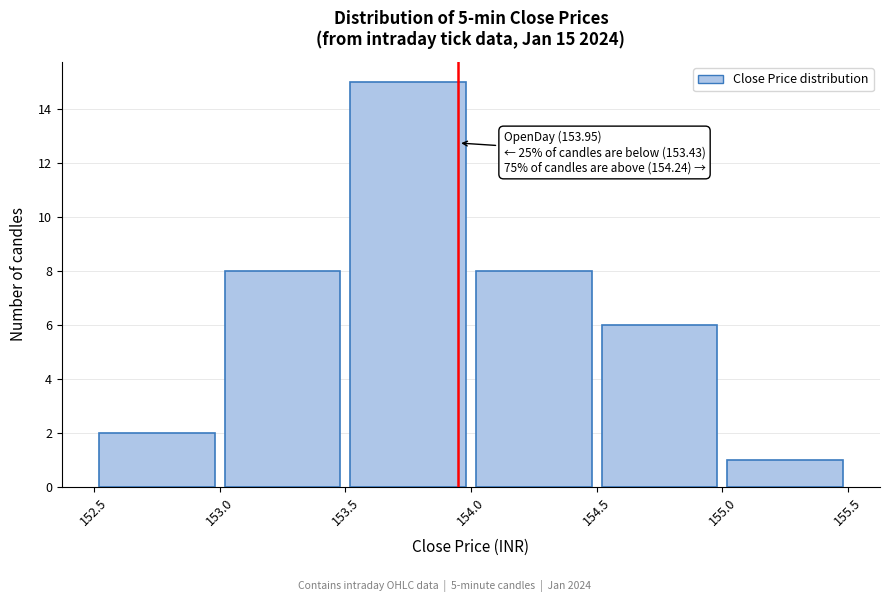

Which range on the x-axis has the tallest bar?

153.5 to 154.0